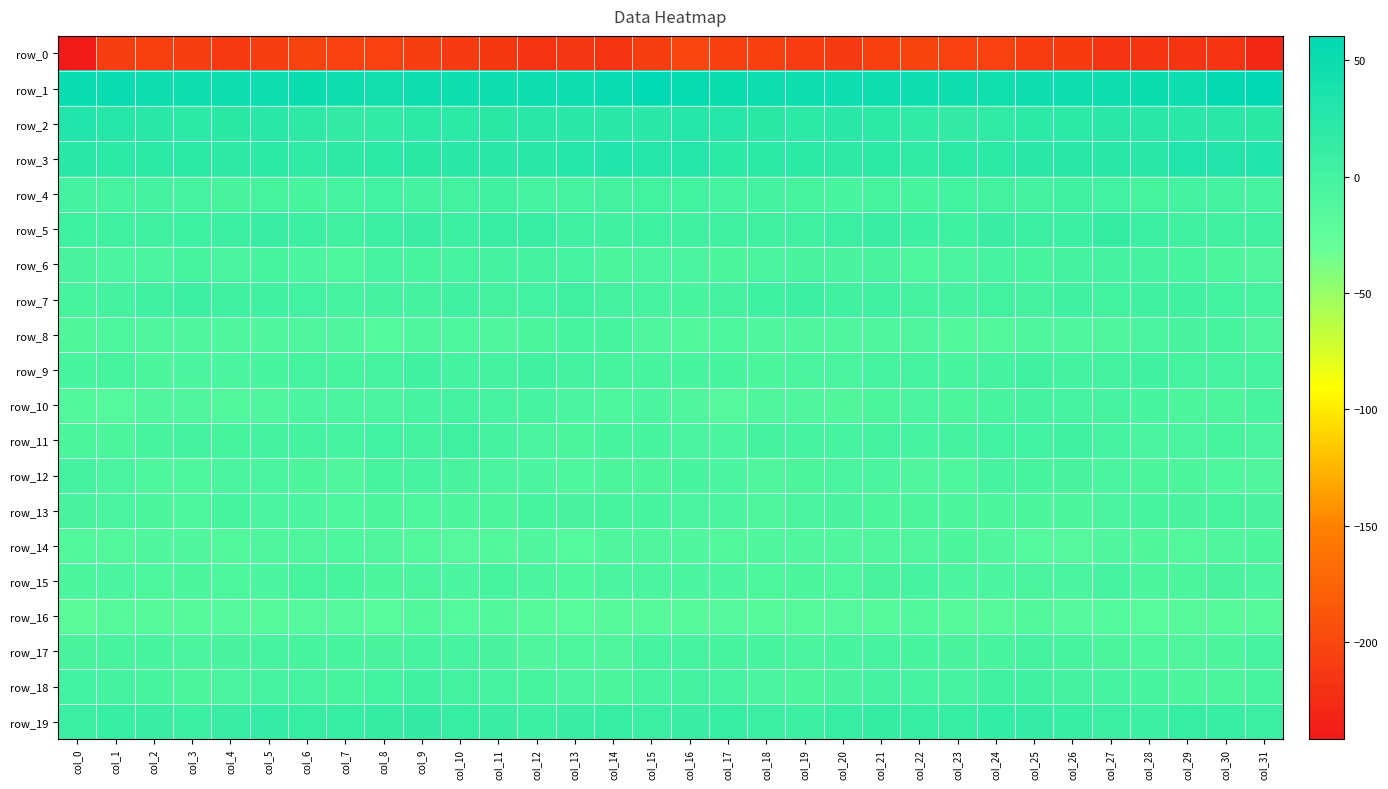

The row_15 series shows -4.3 at col_9. True or false?

False